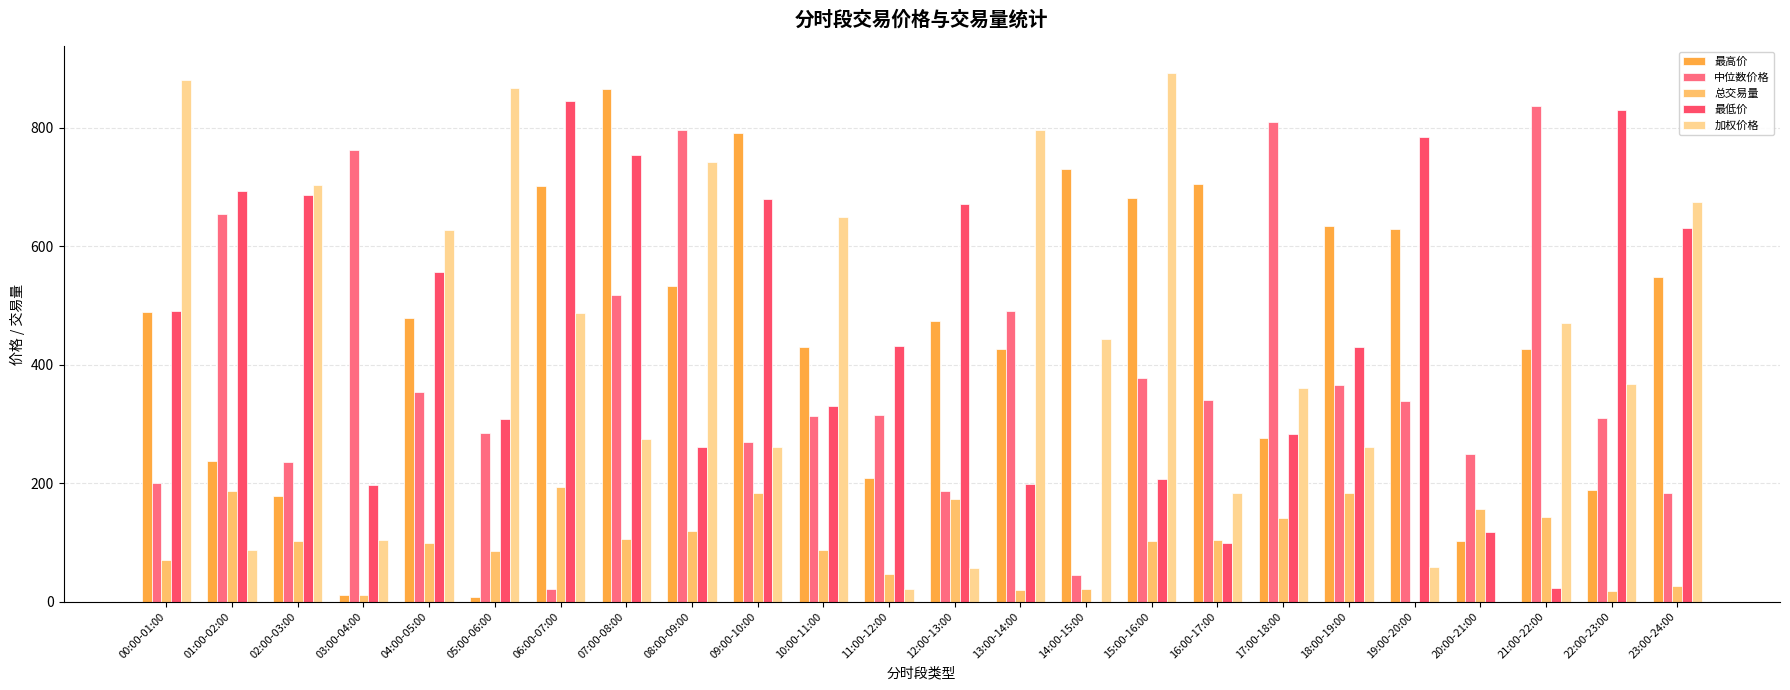

Which series has the widest spread of values?

加权价格